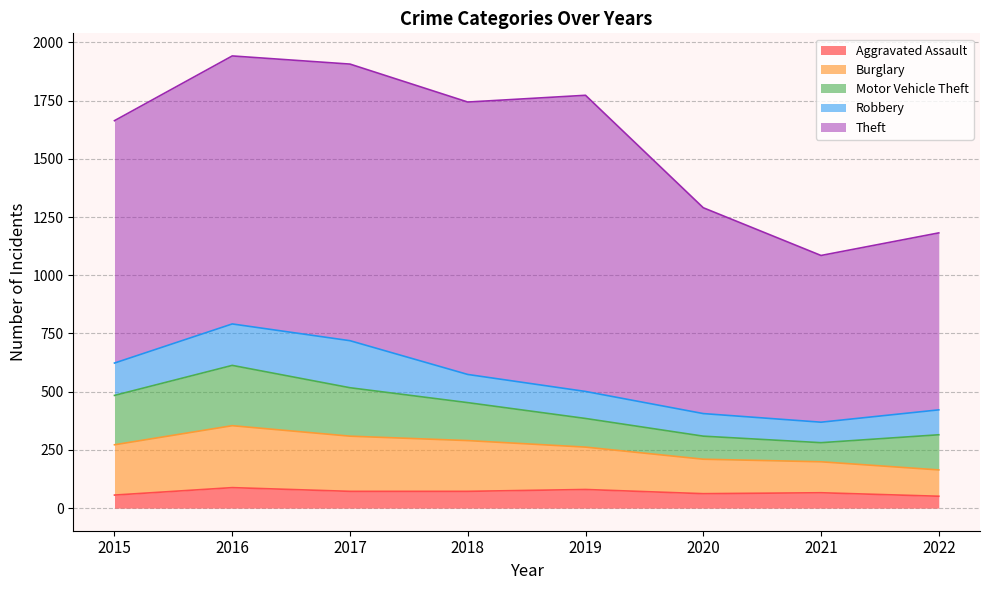

List the series in order of their peak value, lowest first.

Aggravated Assault, Robbery, Motor Vehicle Theft, Burglary, Theft